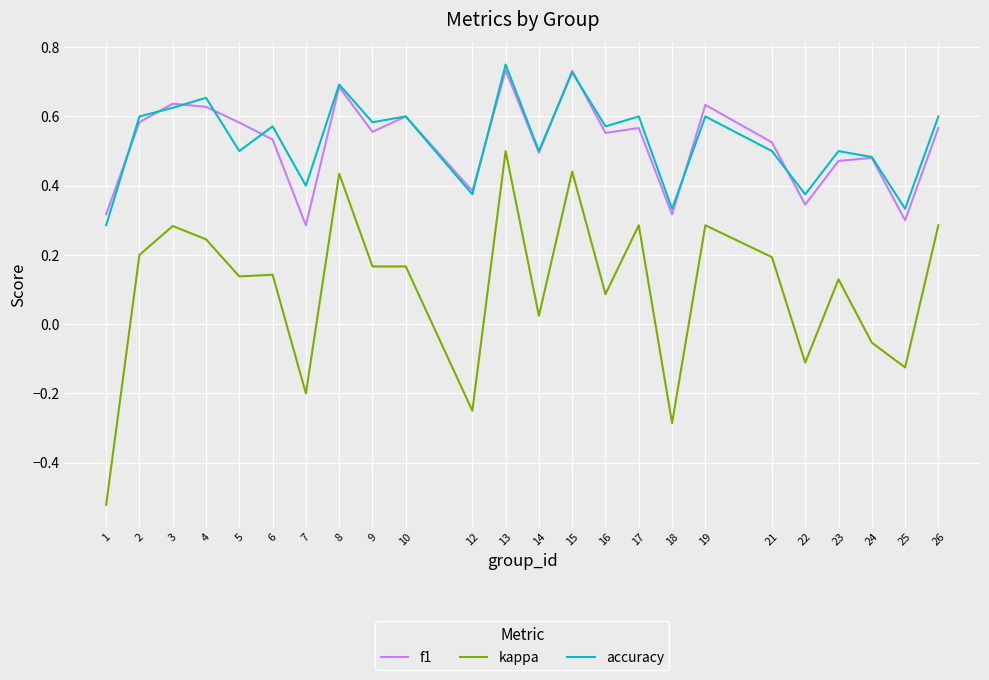

True or false: kappa and accuracy intersect in this chart.

False